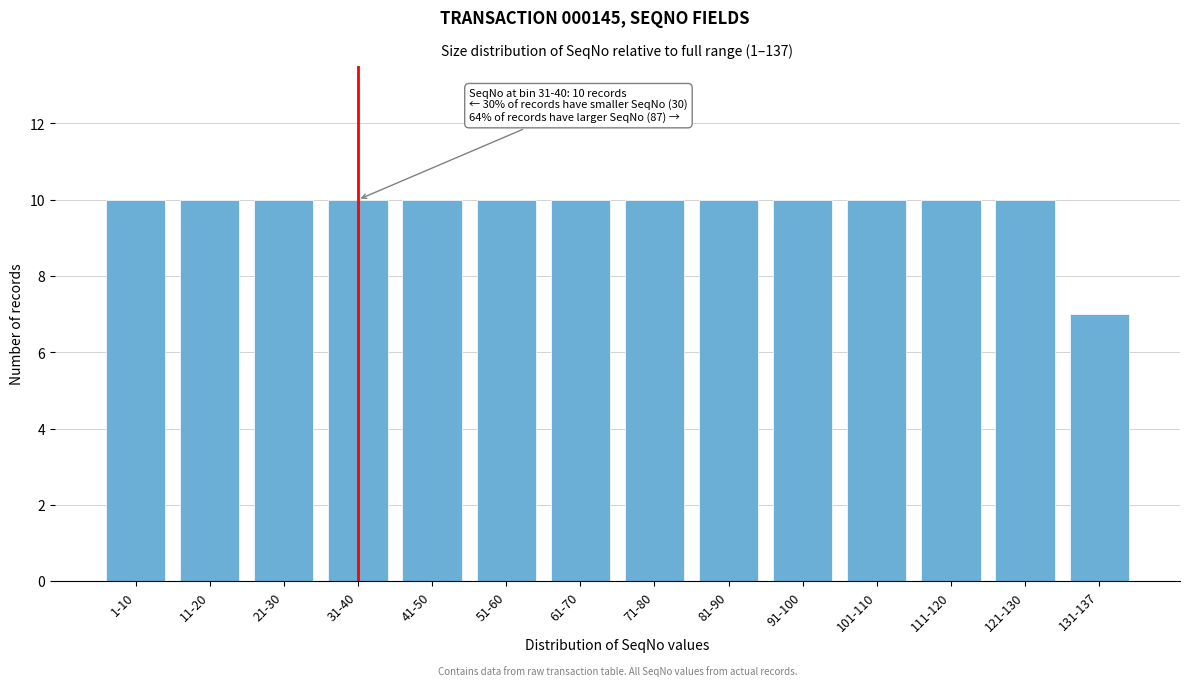

Reading left to right, list all the values displayed in this chart.

10	10	10	10	10	10	10	10	10	10	10	10	10	7